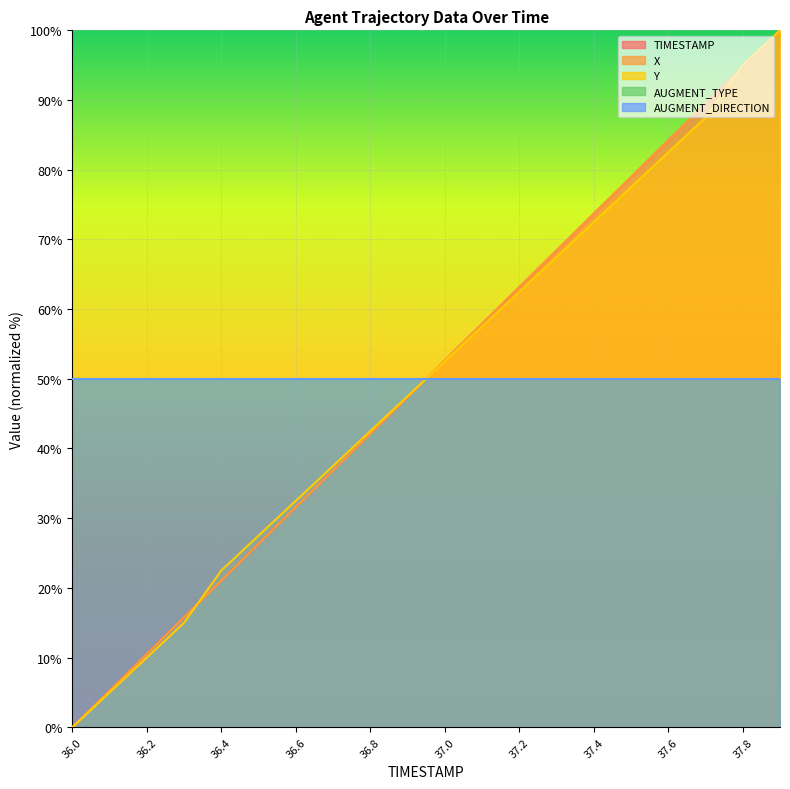

What is the highest value of the TIMESTAMP series?

100.0